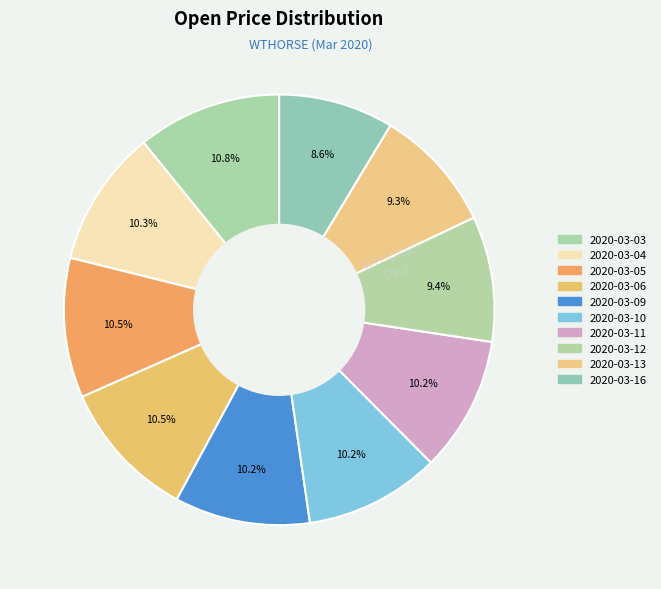

Is it true that 2020-03-09 is 10% of the pie?

True